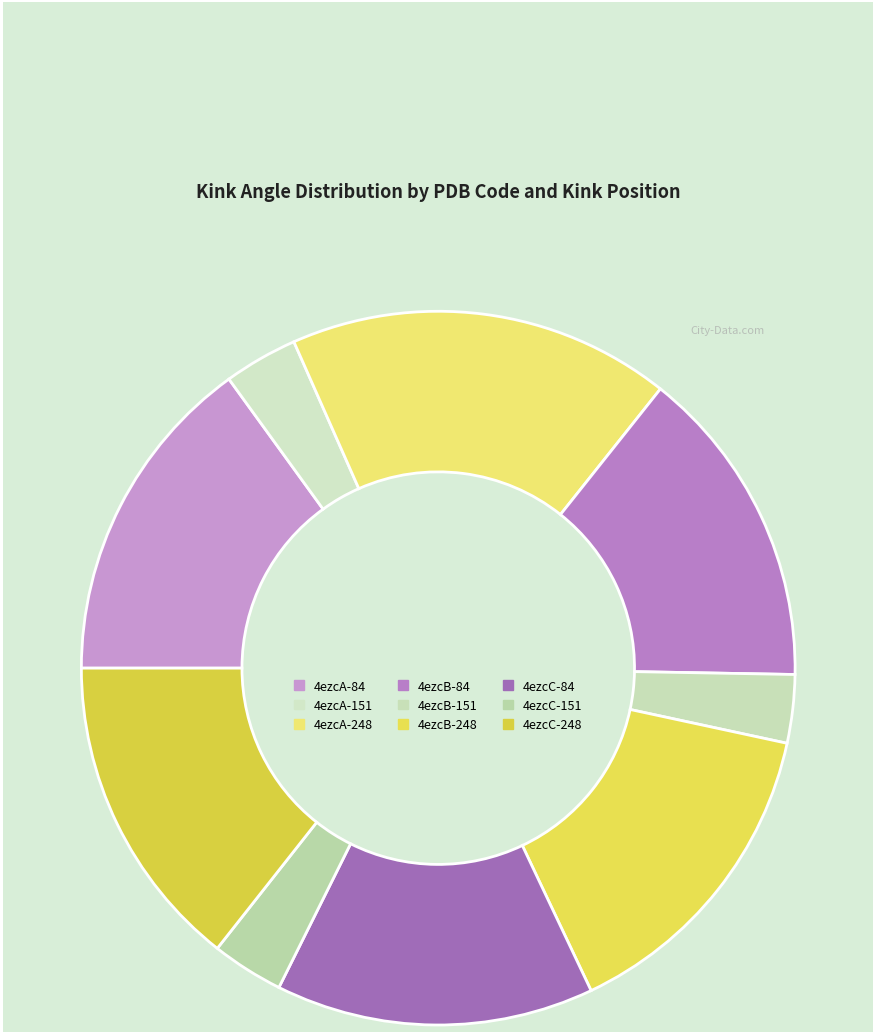

True or false: 4ezcA-248 accounts for 26% of the total.

False